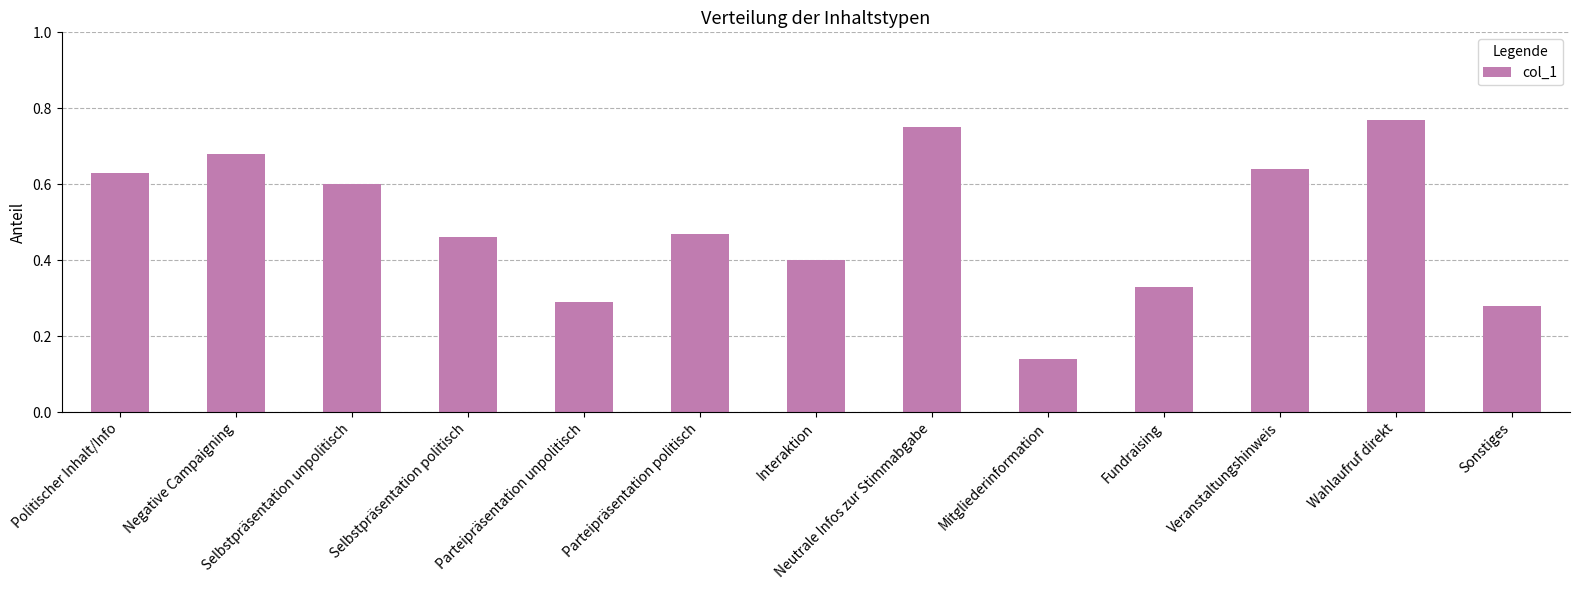

Does the chart contain any negative values?

No